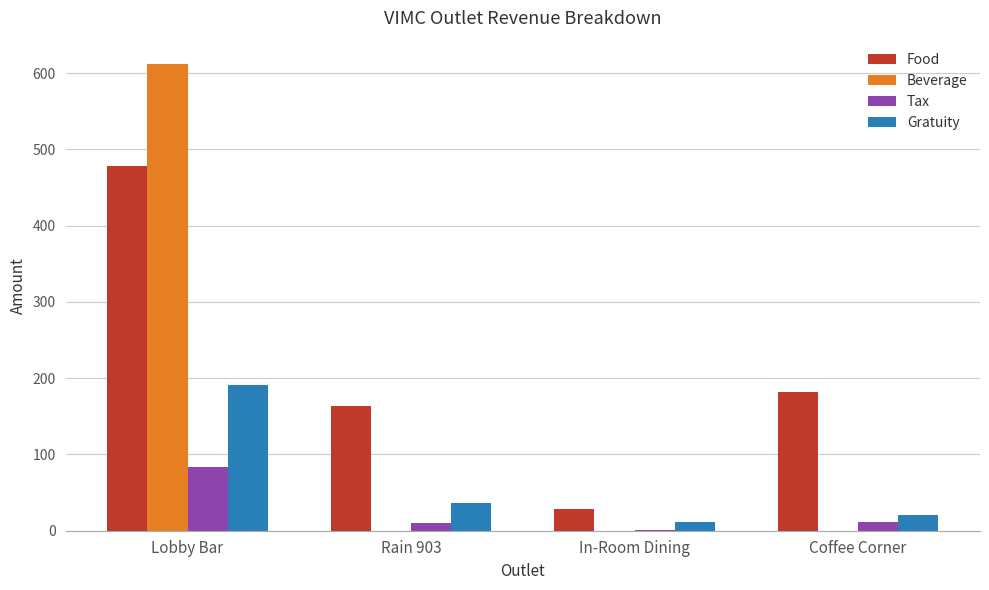

Between Lobby Bar and Coffee Corner, which series saw the biggest shift?

Beverage